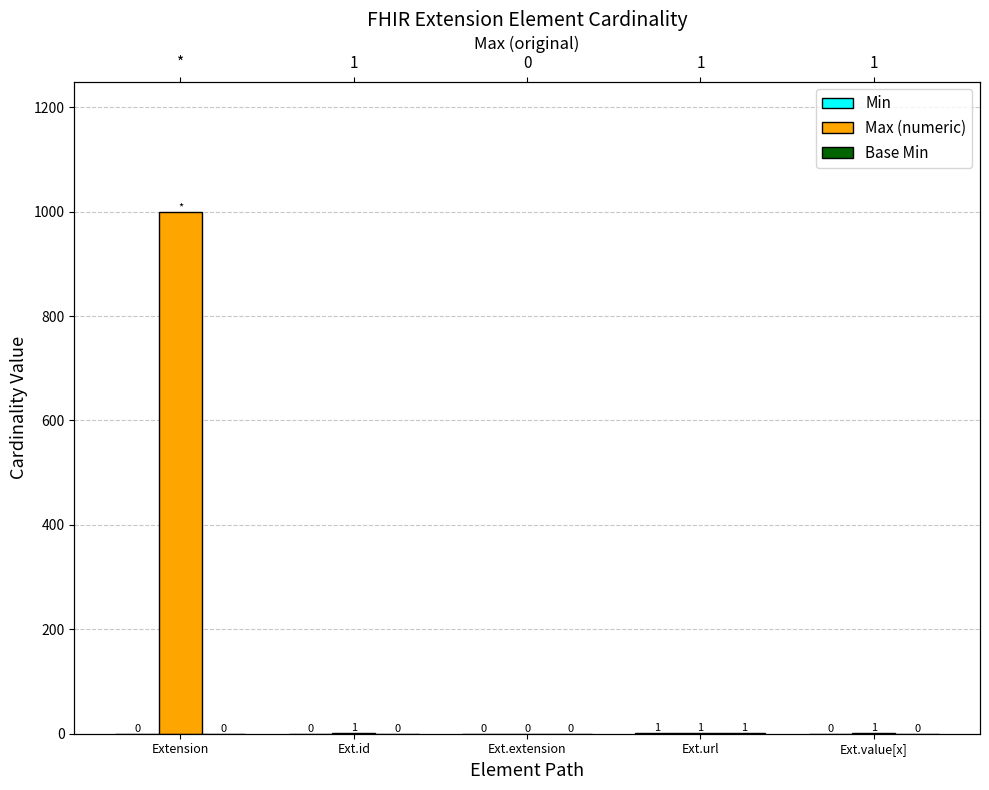

The value of Min at Ext.id is 0. True or false?

True